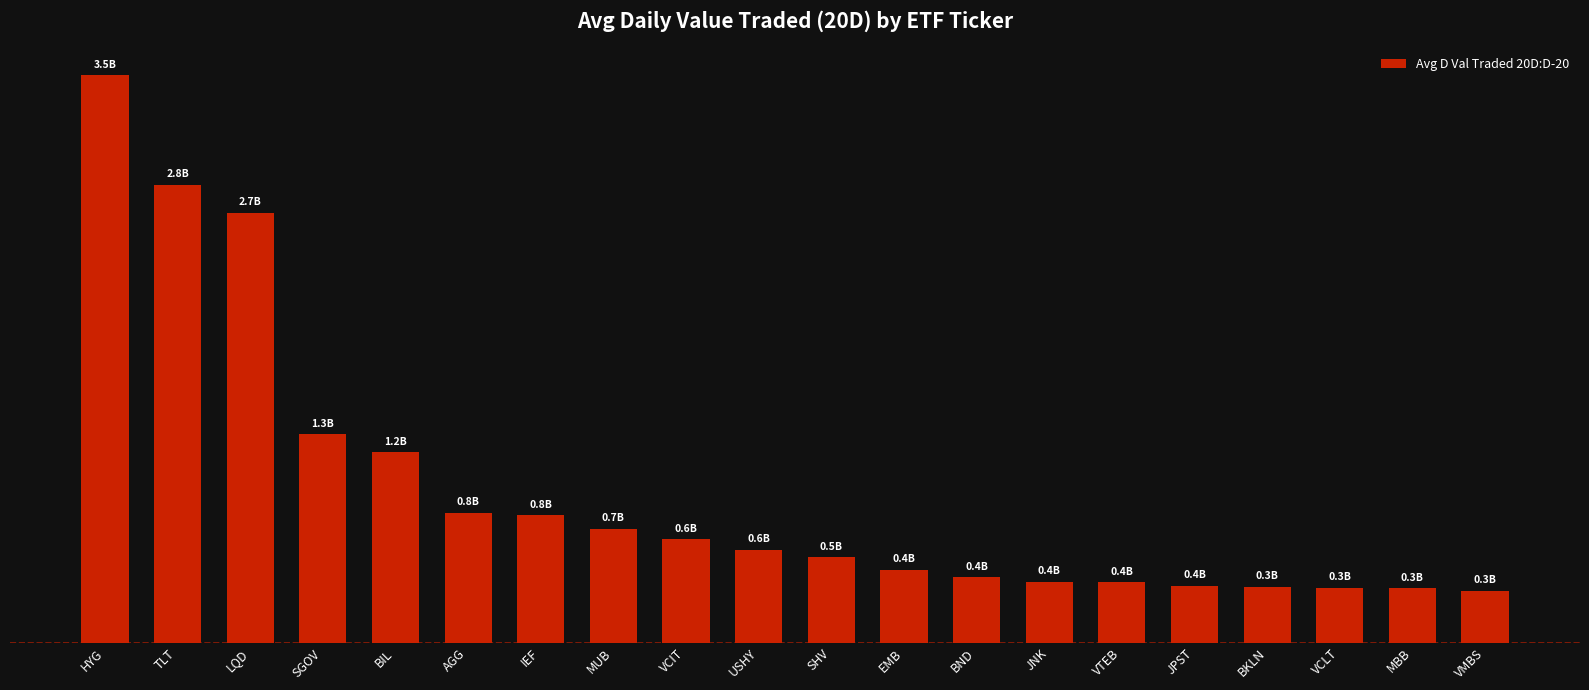

The value at EMB is 285902419. True or false?

False